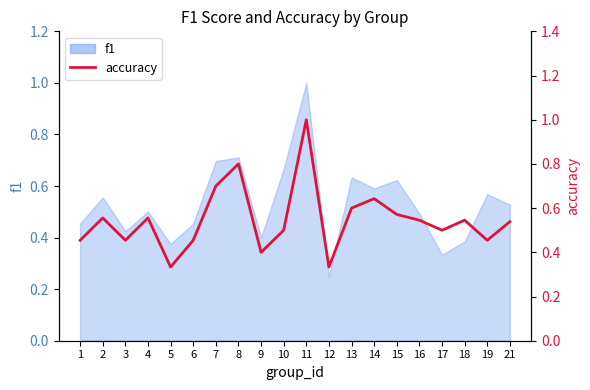

What is the difference between the maximum and minimum values?

0.7